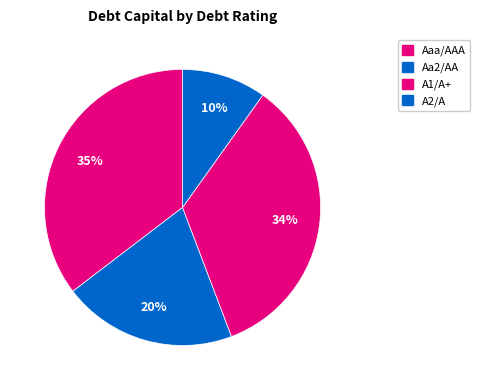

What is the smallest slice in the pie chart?

A2/A